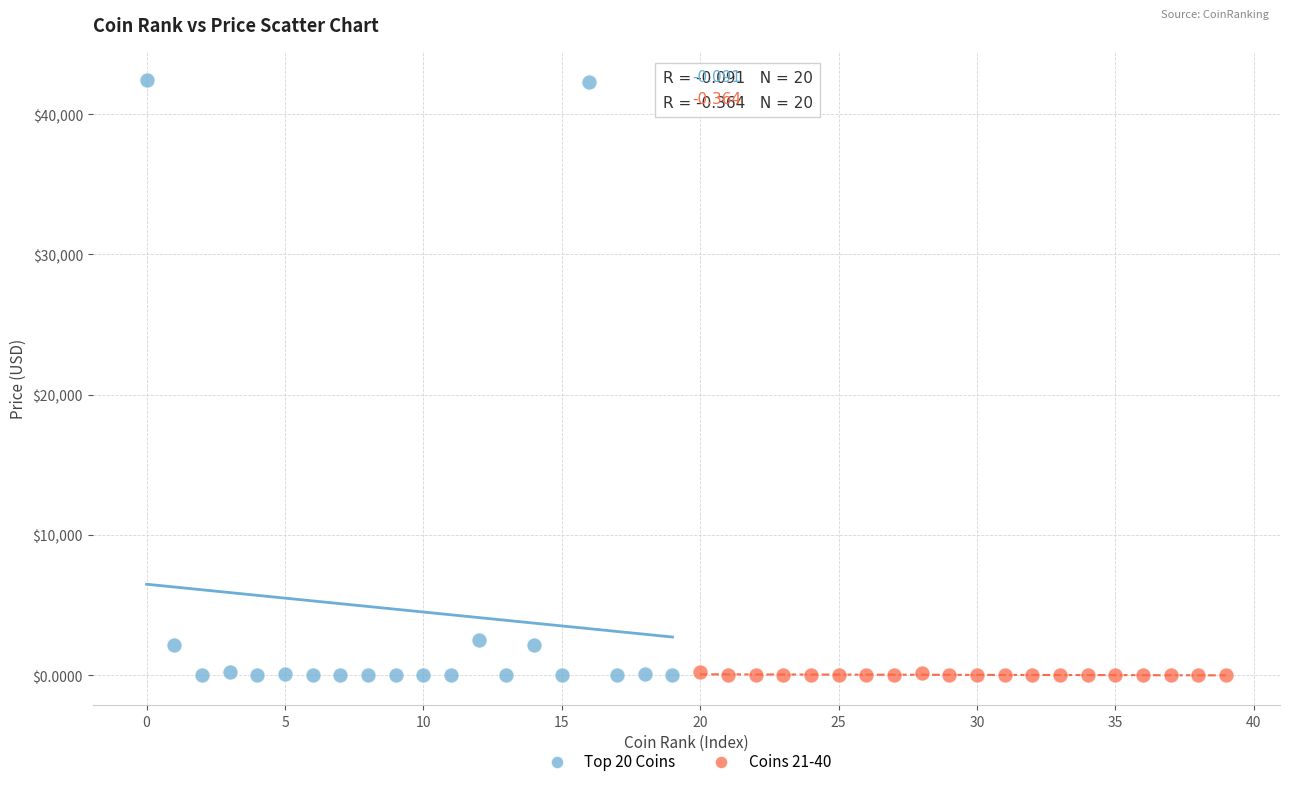

Which series contains the highest Y value?

Top 20 Coins